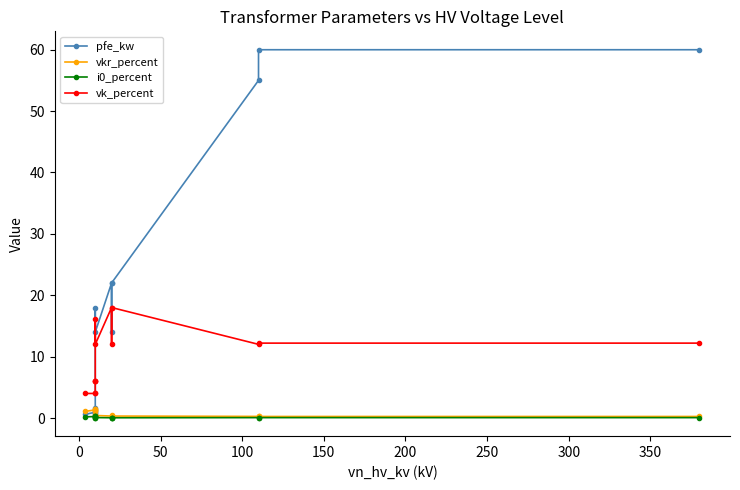

List the series in order of their peak value, highest first.

pfe_kw, vk_percent, vkr_percent, i0_percent